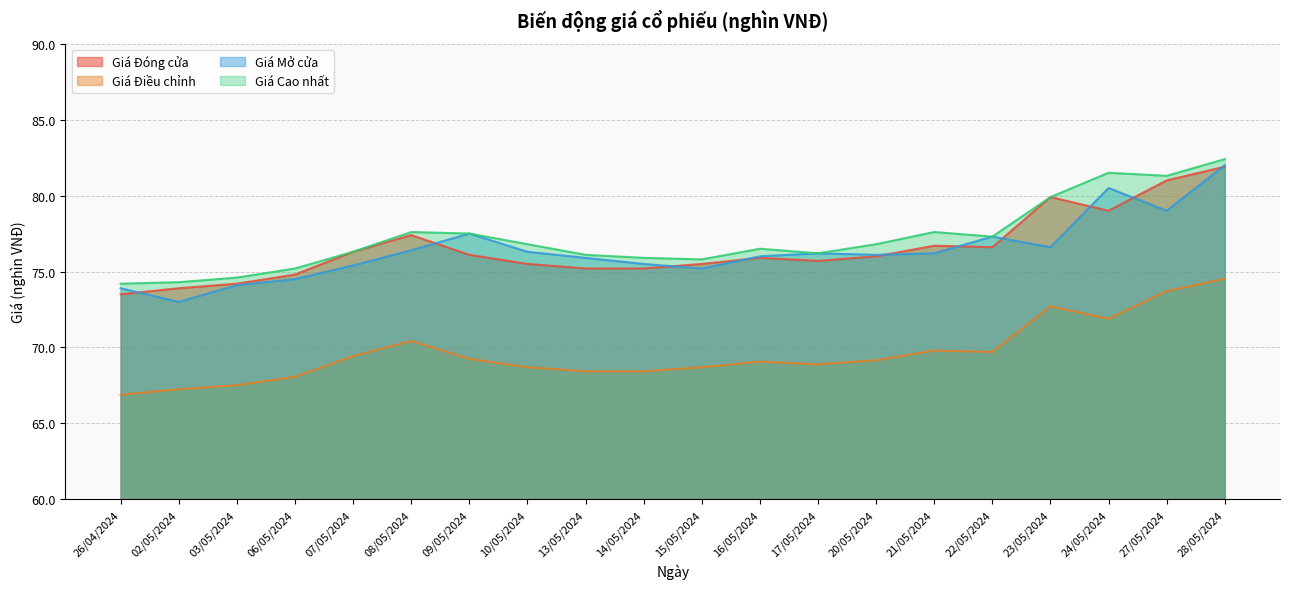

In Giá Đóng cửa, how many points are higher than both neighbors (excluding endpoints)?

4